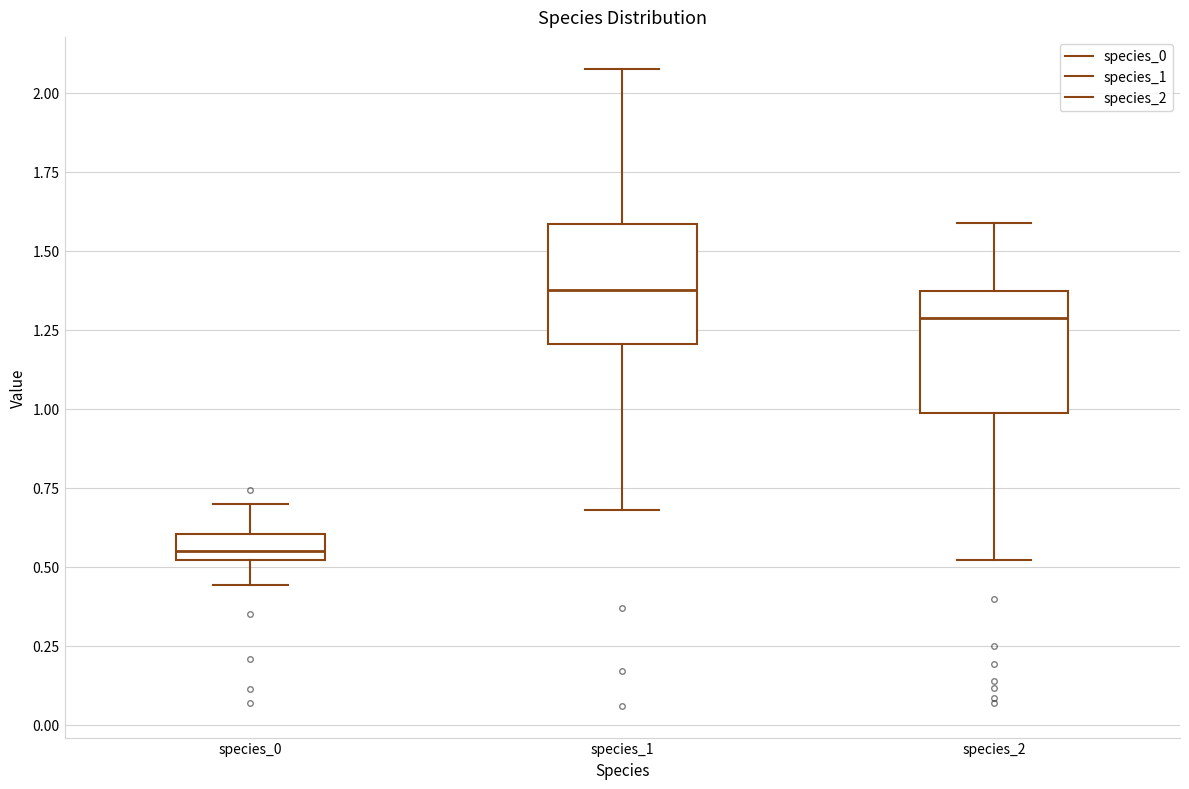

Where is the lower edge of the box for species_2 on the y-axis? The values are not printed on the chart, so give them approximately, as read against the axis.

1.00